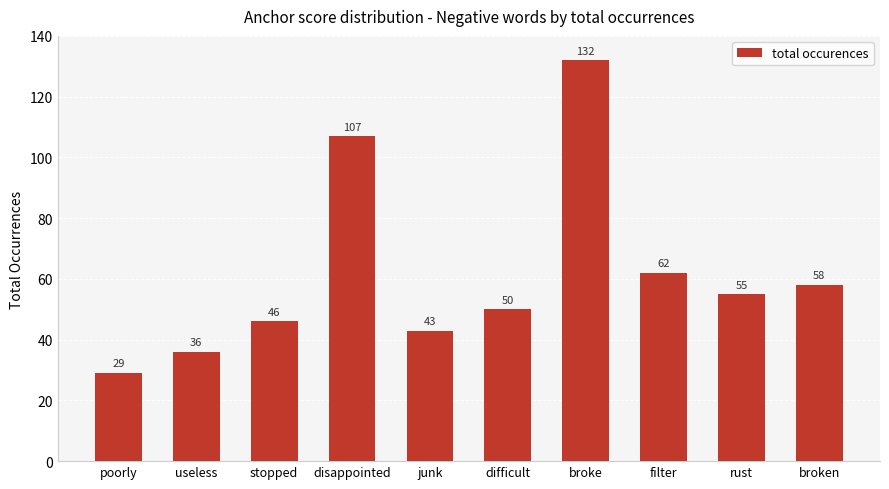

Between broken and stopped, which is larger?

broken